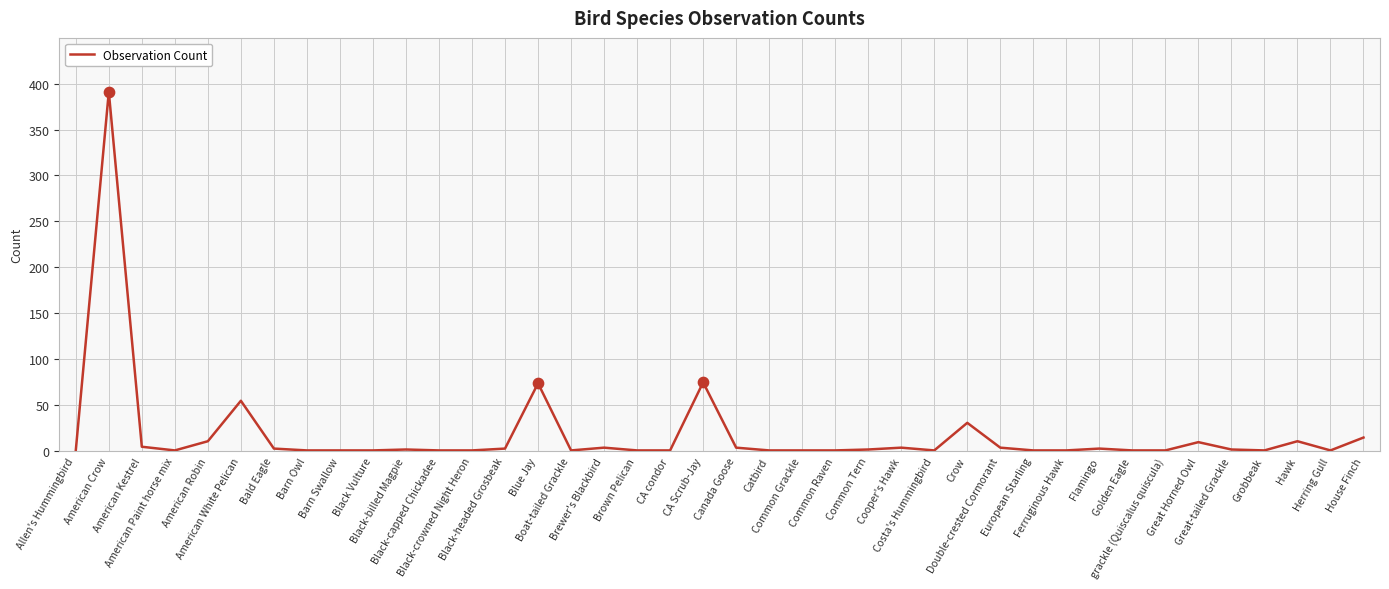

What is the maximum value shown in the chart?

391